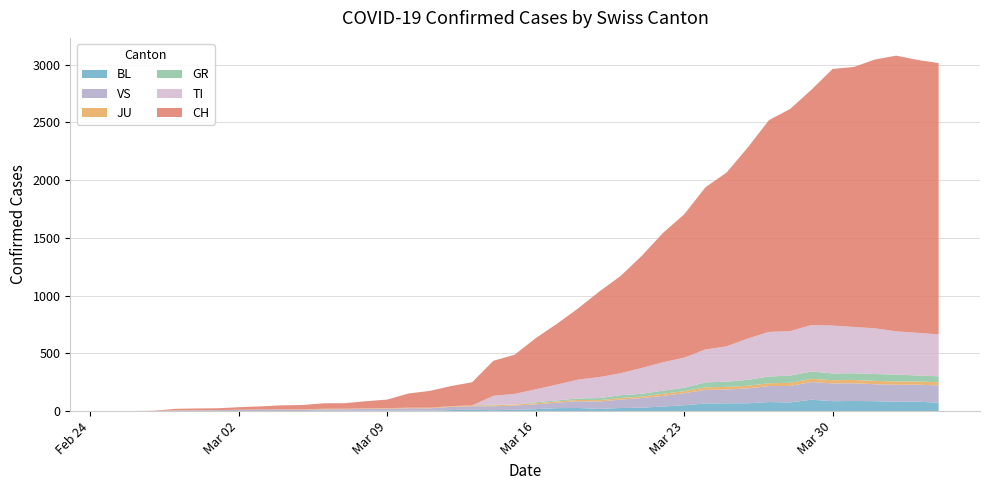

Reading right to left, what are all the values shown in this chart?

CH: 39=2349	38=2363	37=2387	36=2328	35=2251	34=2222	33=2038	32=1924	31=1834	30=1654	29=1505	28=1404	27=1241	26=1120	25=971	24=842	23=741	22=617	21=526	20=443	19=339	18=303	17=200	16=174	15=145	14=123	13=74	12=61	11=48	10=47	9=39	8=35	7=27	6=22	5=16	4=15	3=13	2=2	1=1	0=0
GR: 39=52	38=51	37=60	36=59	35=58	34=58	33=63	32=63	31=58	30=52	29=45	28=43	27=29	26=27	25=24	24=24	23=18	22=13	21=9	20=9	19=0	18=6	17=0	16=0	15=0	14=0	13=0	12=0	11=0	10=0	9=0	8=0	7=0	6=0	5=0	4=0	3=0	2=0	1=0	0=0
TI: 39=363	38=370	37=374	36=396	35=401	34=415	33=402	32=385	31=386	30=358	29=306	28=285	27=261	26=246	25=224	24=190	23=182	22=163	21=137	20=112	19=92	18=77	17=0	16=0	15=0	14=0	13=0	12=0	11=0	10=0	9=0	8=0	7=0	6=0	5=0	4=0	3=0	2=0	1=0	0=0
JU: 39=27	38=28	37=29	36=29	35=29	34=28	33=28	32=27	31=25	30=22	29=23	28=22	27=18	26=18	25=13	24=14	23=12	22=11	21=11	20=9	19=9	18=8	17=8	16=6	15=6	14=5	13=5	12=5	11=5	10=5	9=2	8=1	7=1	6=1	5=1	4=1	3=1	2=1	1=0	0=0
VS: 39=150	38=147	37=147	36=147	35=153	34=154	33=153	32=143	31=138	30=129	29=119	28=118	27=104	26=92	25=83	24=73	23=64	22=59	21=47	20=42	19=36	18=34	17=30	16=28	15=21	14=20	13=17	12=16	11=12	10=12	9=11	8=13	7=12	6=10	5=7	4=6	3=6	2=0	1=0	0=0
BL: 39=73	38=82	37=81	36=86	35=88	34=86	33=99	32=75	31=79	30=68	29=68	28=66	27=51	26=40	25=30	24=27	23=19	22=27	21=26	20=17	19=12	18=8	17=12	16=9	15=3	14=5	13=4	12=4	11=4	10=4	9=1	8=1	7=1	6=1	5=1	4=1	3=0	2=0	1=0	0=0